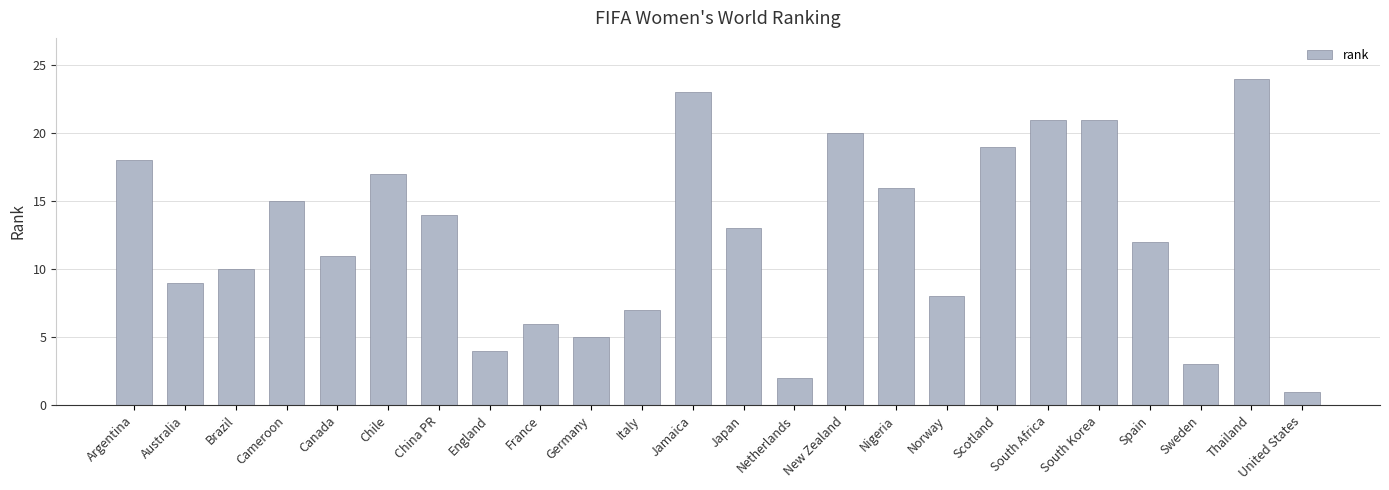

What position from the right is Japan?

12